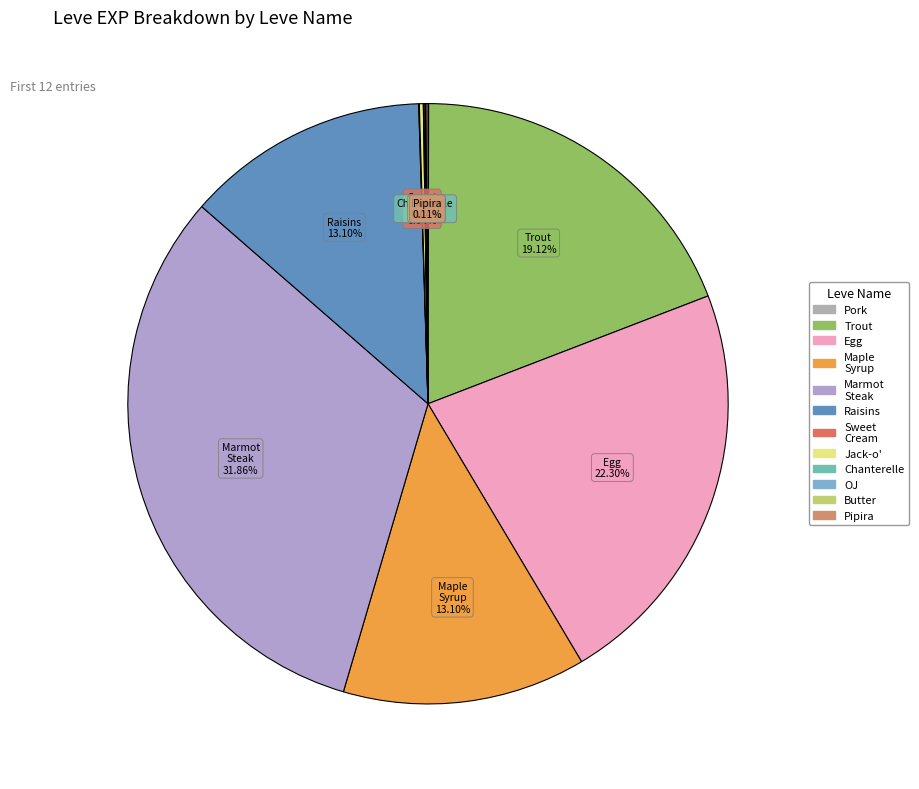

Is there any slice that represents more than half of the pie?

No